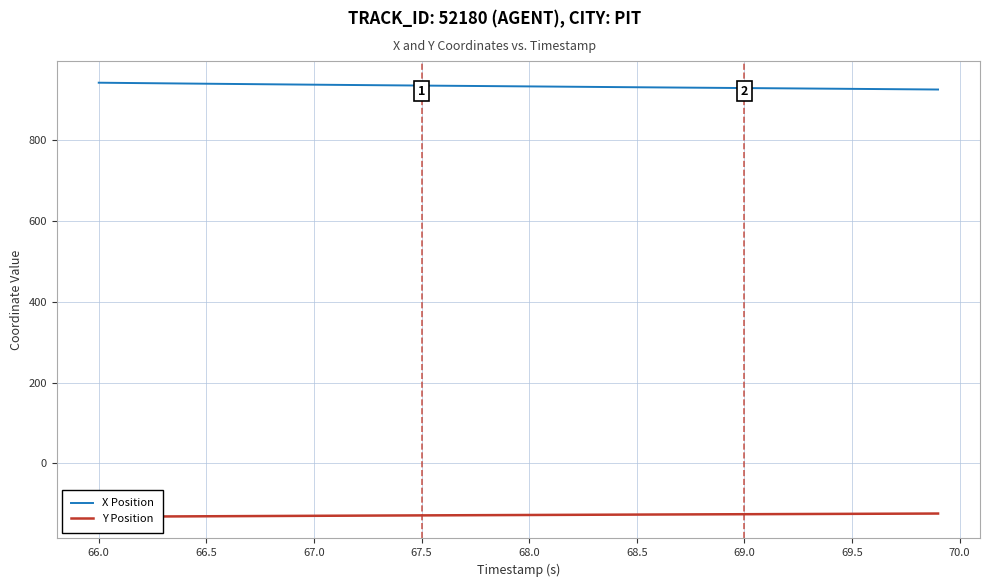

True or false: X Position has a value of 925.8 at 69.5.

True